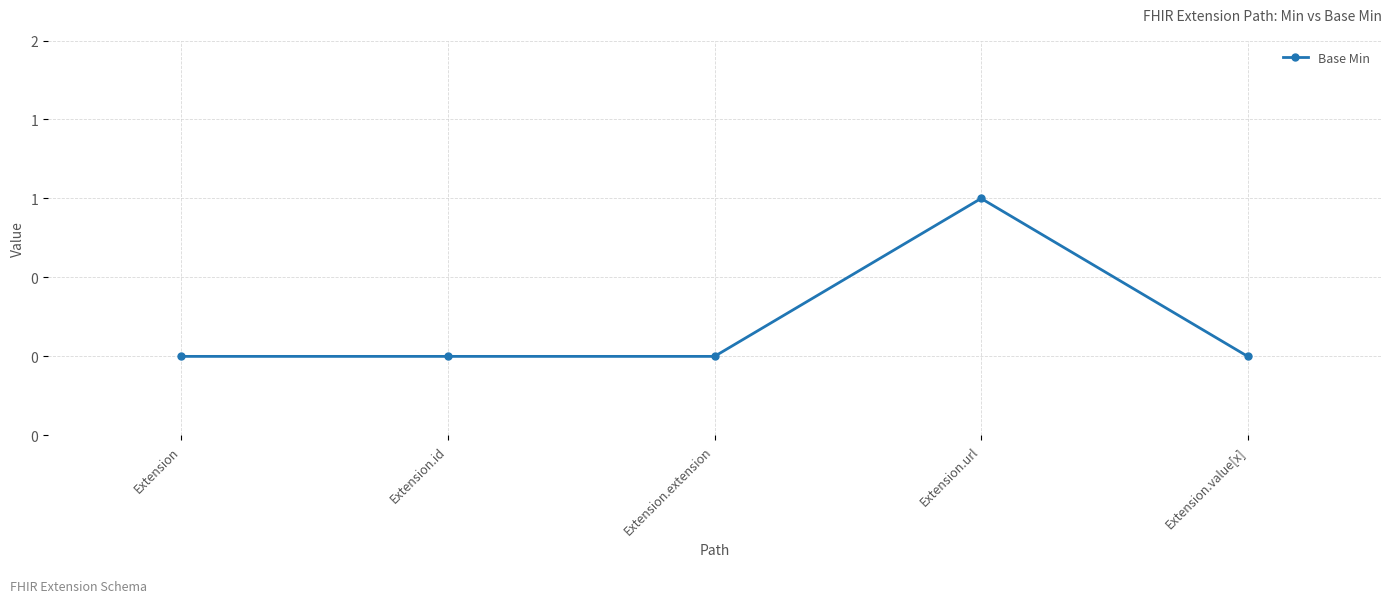

The value at Extension.extension is 1. True or false?

False